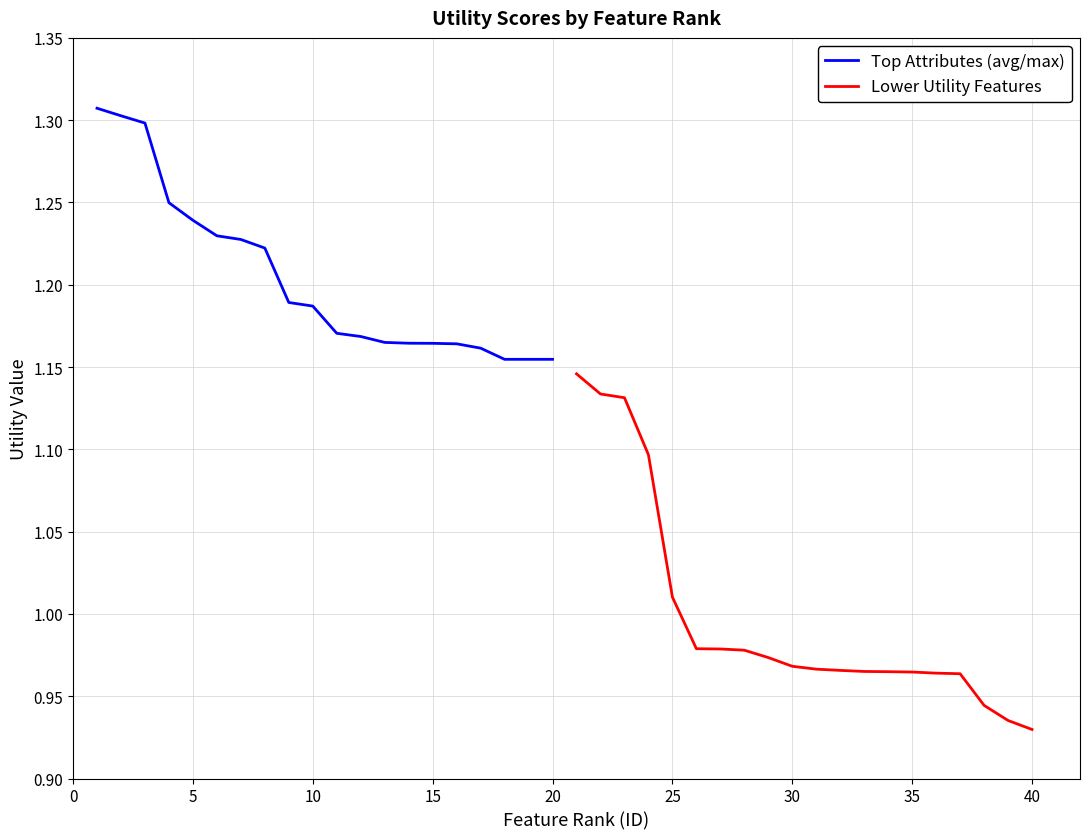

How many Top Attributes (avg/max) values are between 1 and 2?

20